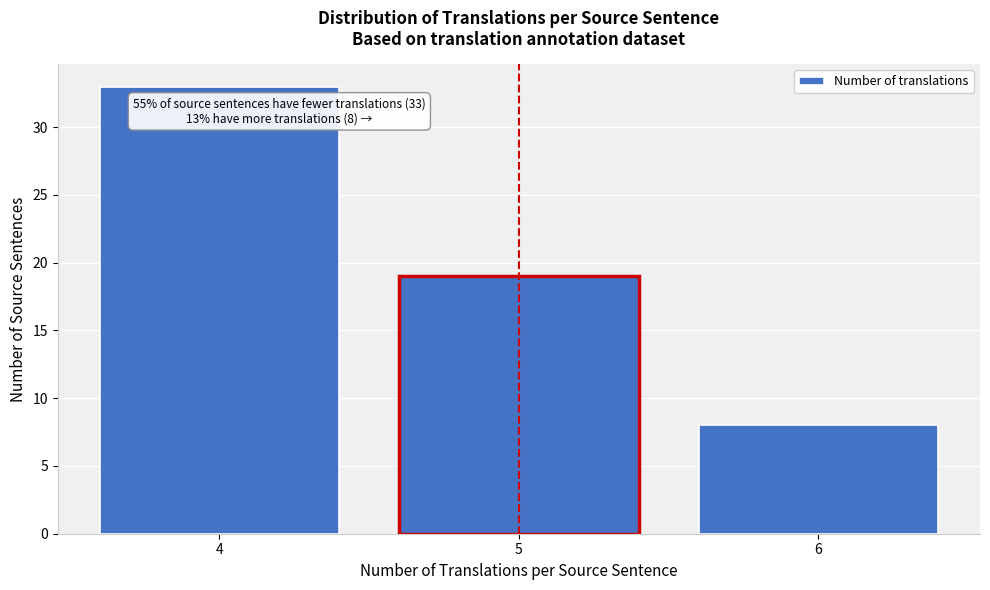

Reading left to right, extract all data points from this chart.

4=33	5=19	6=8